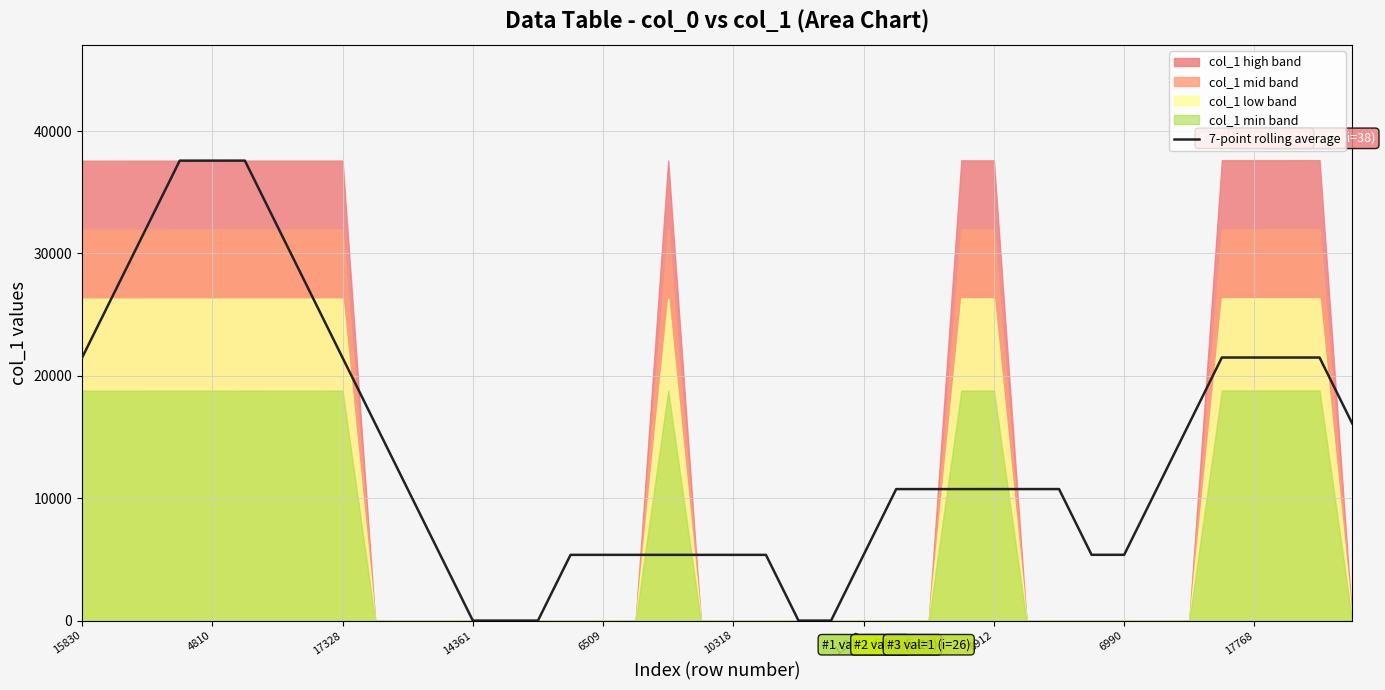

What is the highest value of the 7-point rolling average series?

37582.0